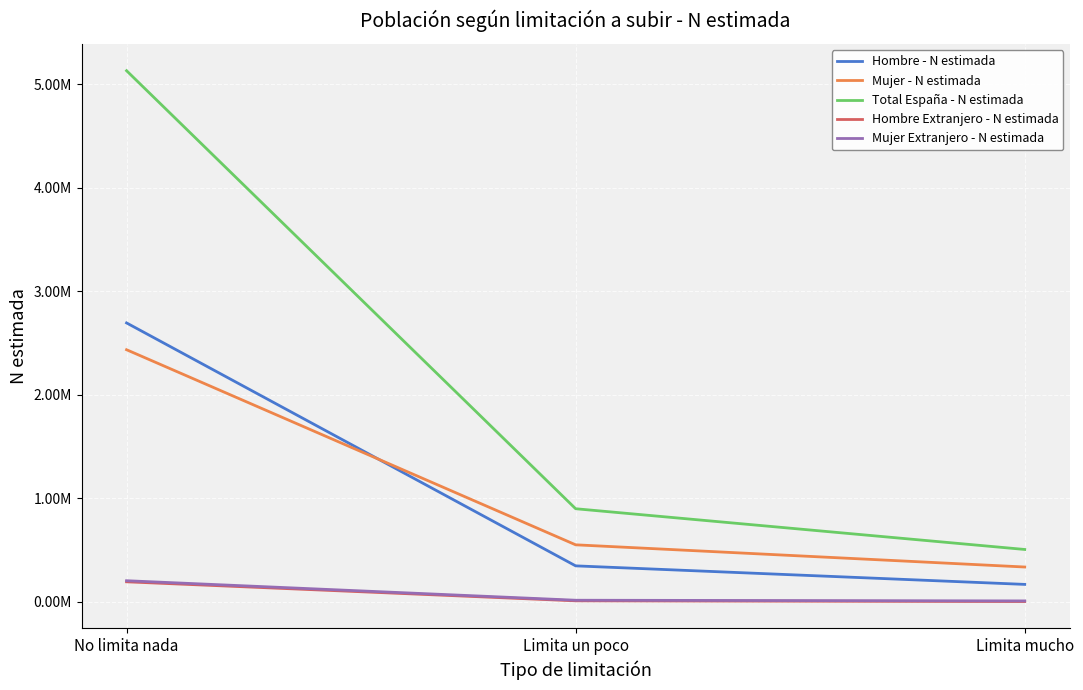

What position from the right is Limita mucho?

1